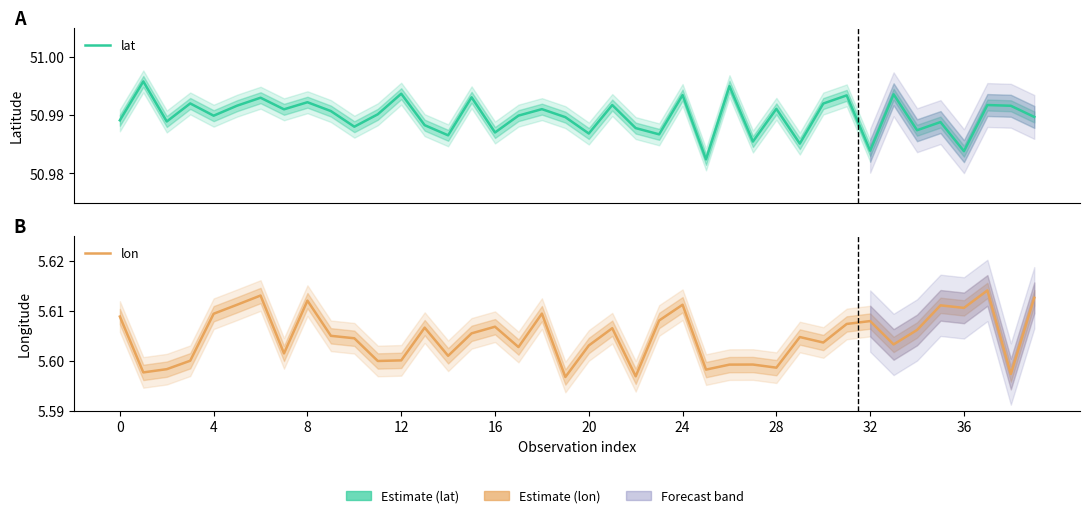

Count the number of categories in the chart.

40